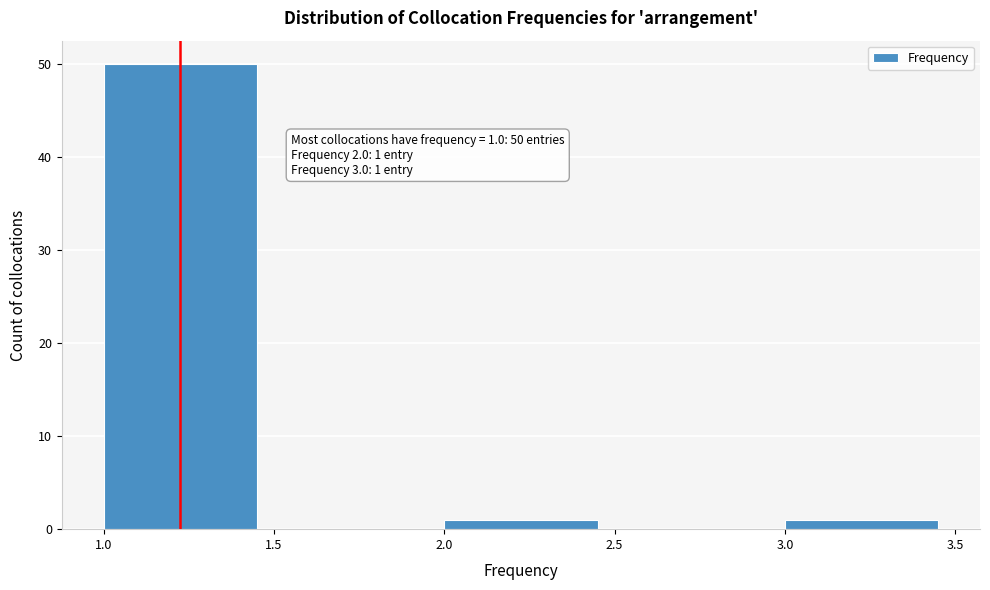

Which range on the x-axis has the tallest bar?

1.0 to 1.5